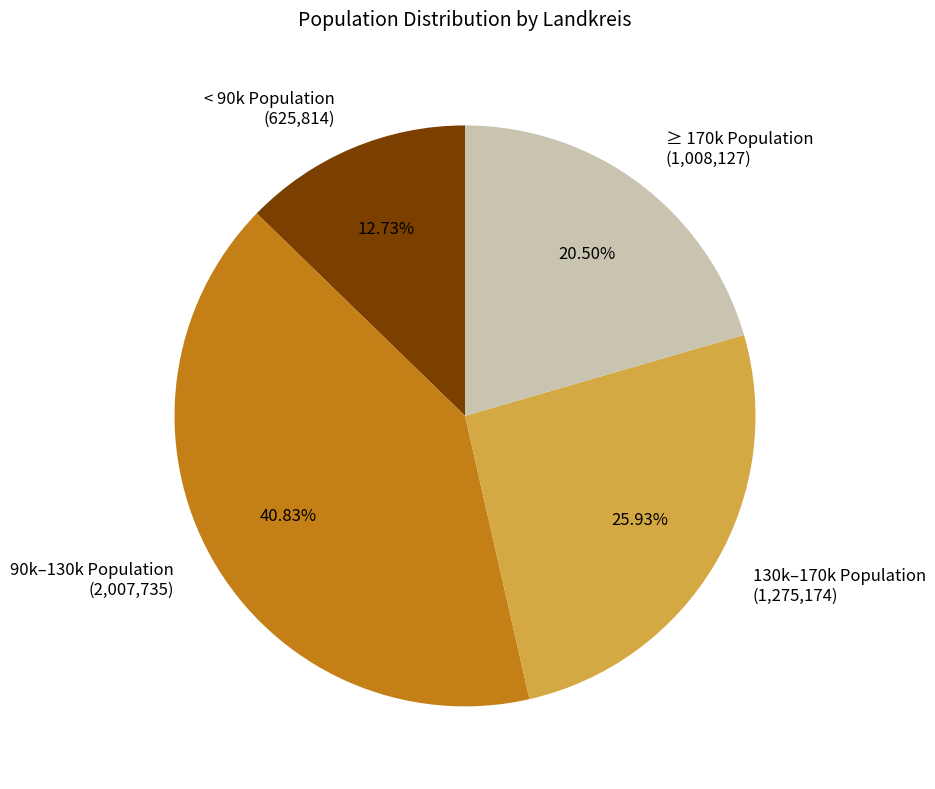

Combined, do ≥ 170k Population (1,008,127) and < 90k Population (625,814) account for over 50%?

No